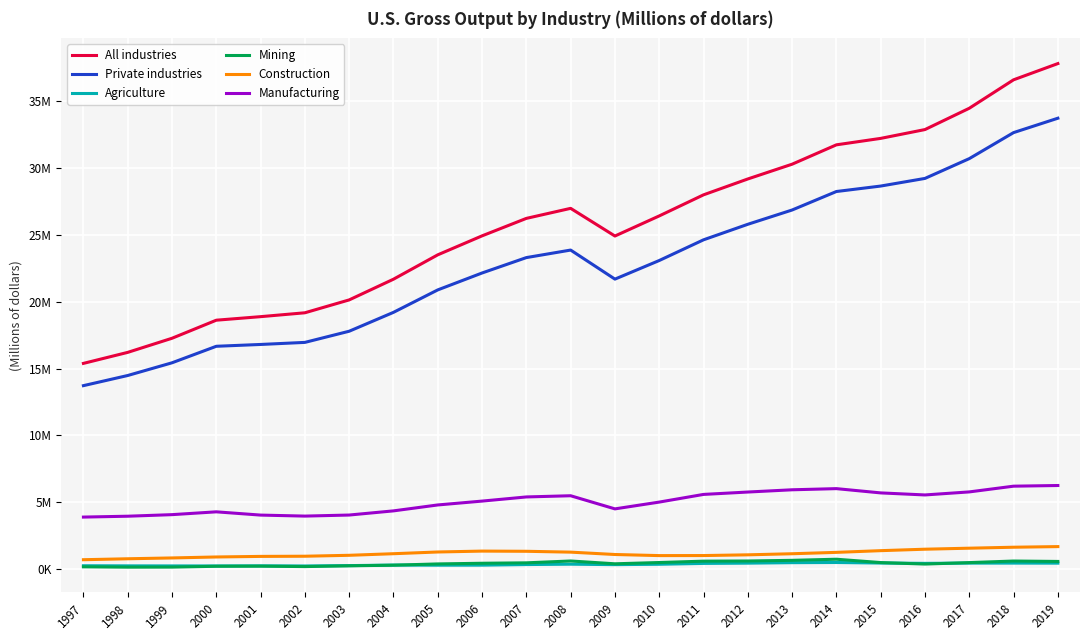

Which category has the lowest value in the Manufacturing series?

1997